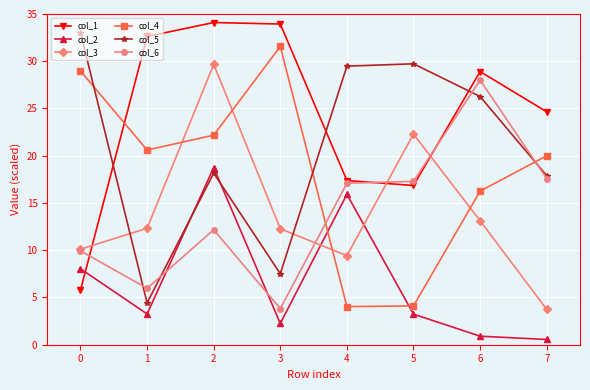

What is the minimum value shown in the chart?

0.6